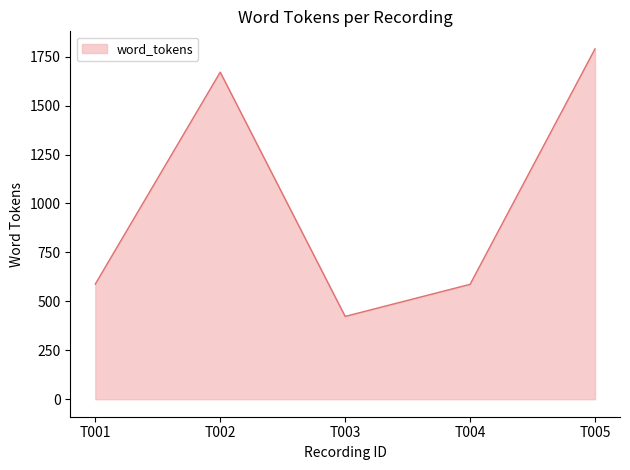

What is the maximum value shown in the chart?

1790